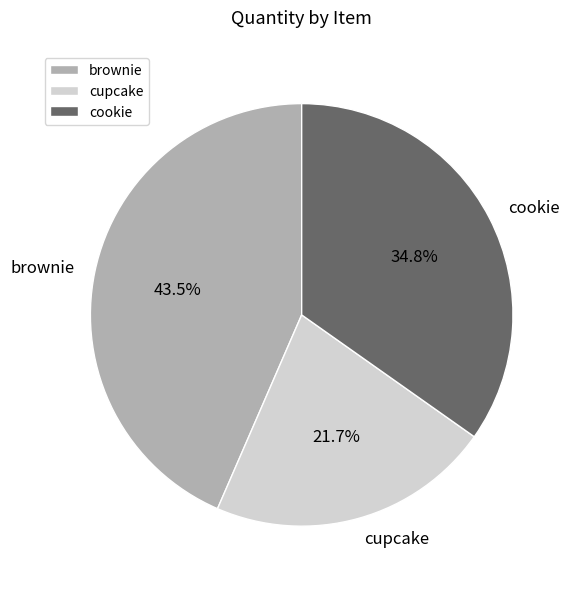

The cupcake slice represents 32% of the pie. True or false?

False